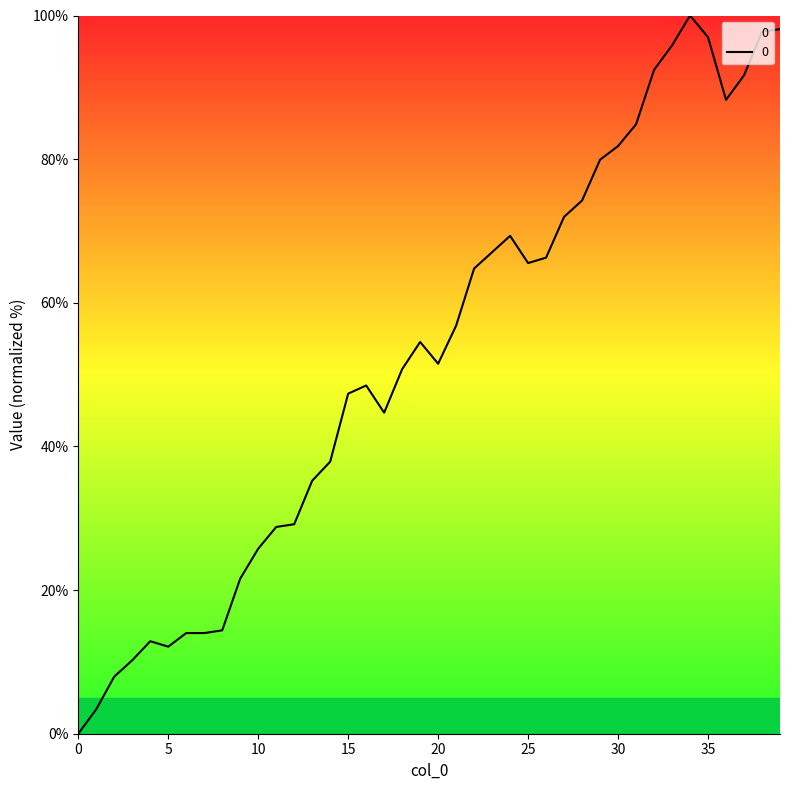

What is the difference between the maximum and minimum values?

100.0